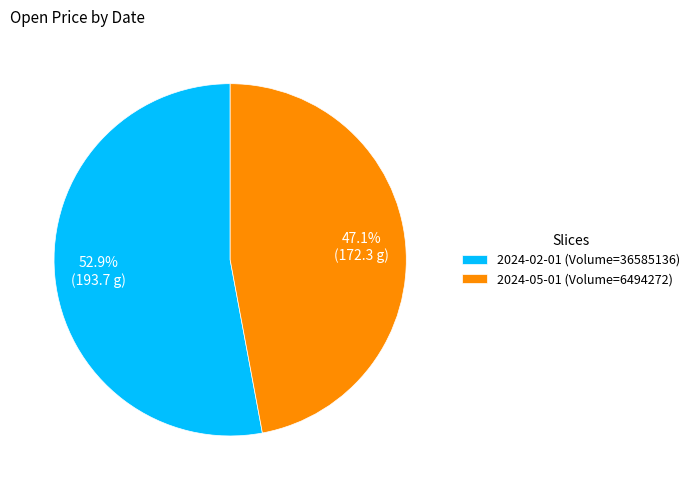

What is the ratio of the value at 2024-02-01 (Volume=36585136) to the value at 2024-05-01 (Volume=6494272)?

1.1